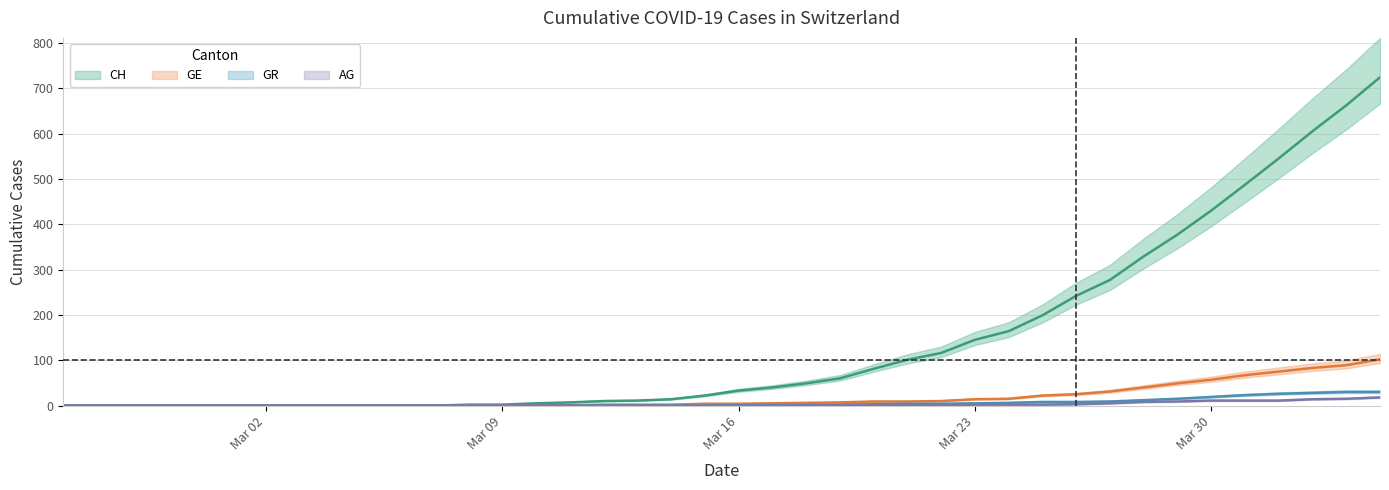

Which series changed the most between 2020-02-28 and 2020-03-30?

CH